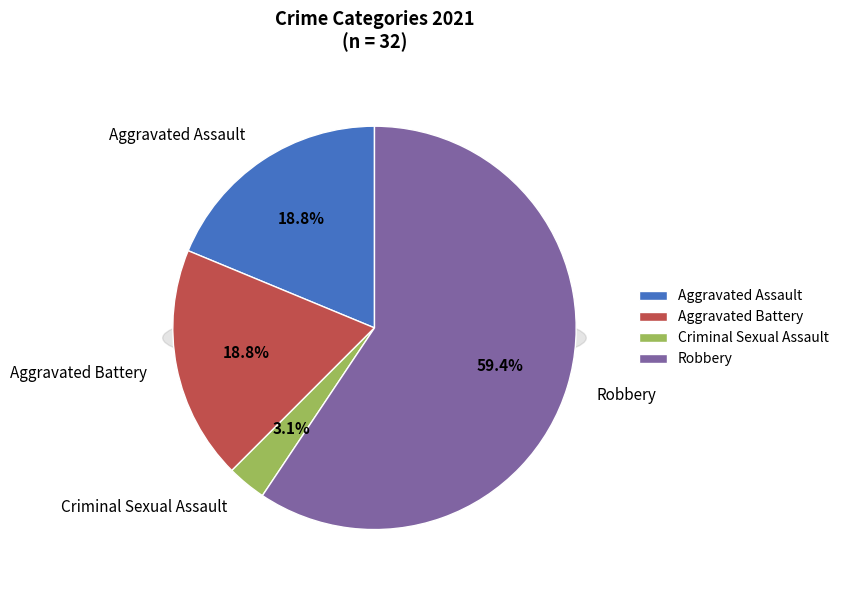

Which slice is the largest?

Robbery